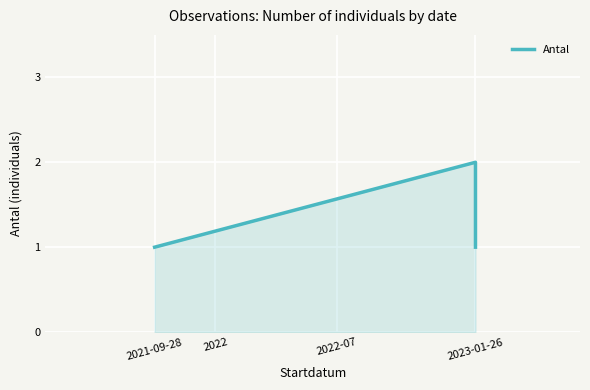

What is the average value?

1